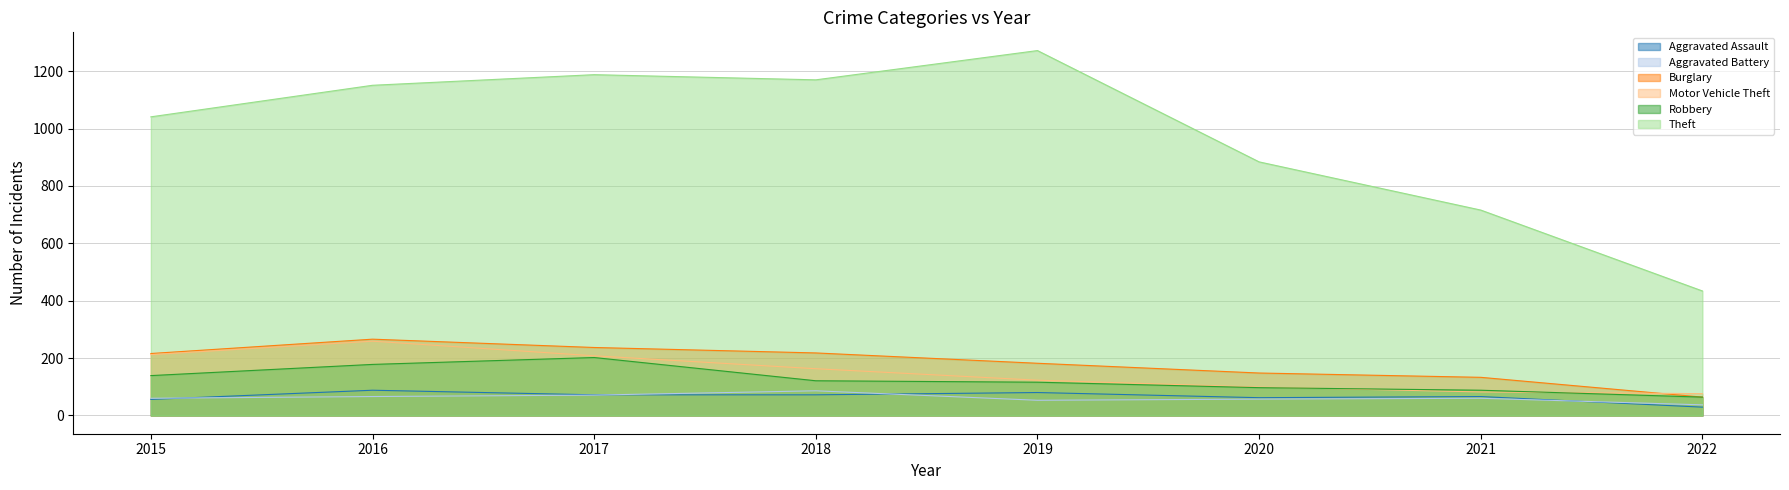

Which series changed the most between 2017 and 2020?

Theft